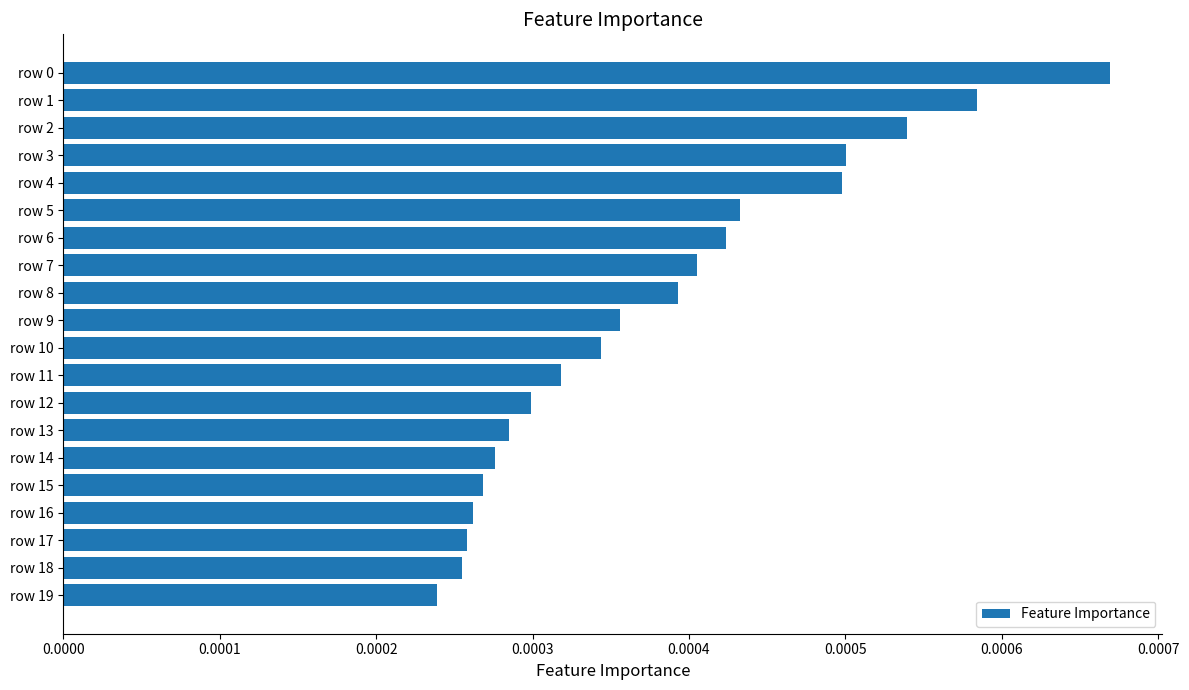

Between row 11 and row 9, which is larger?

row 9